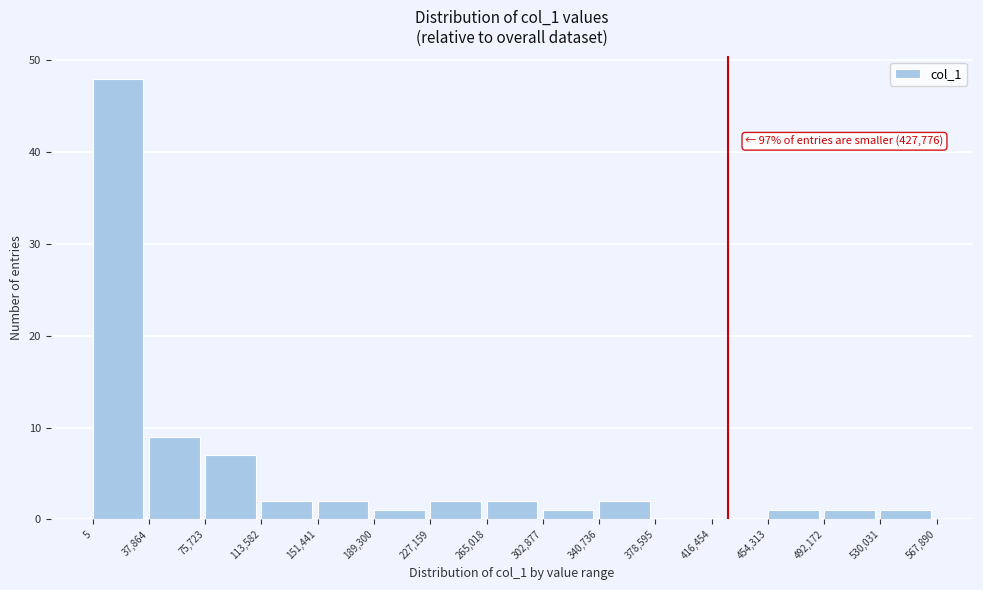

Which range on the x-axis has the tallest bar?

5 to 37,864